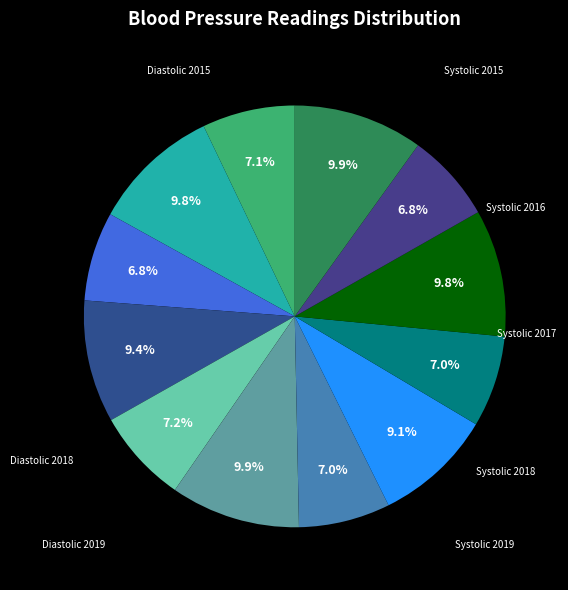

Does any single category account for the majority?

No